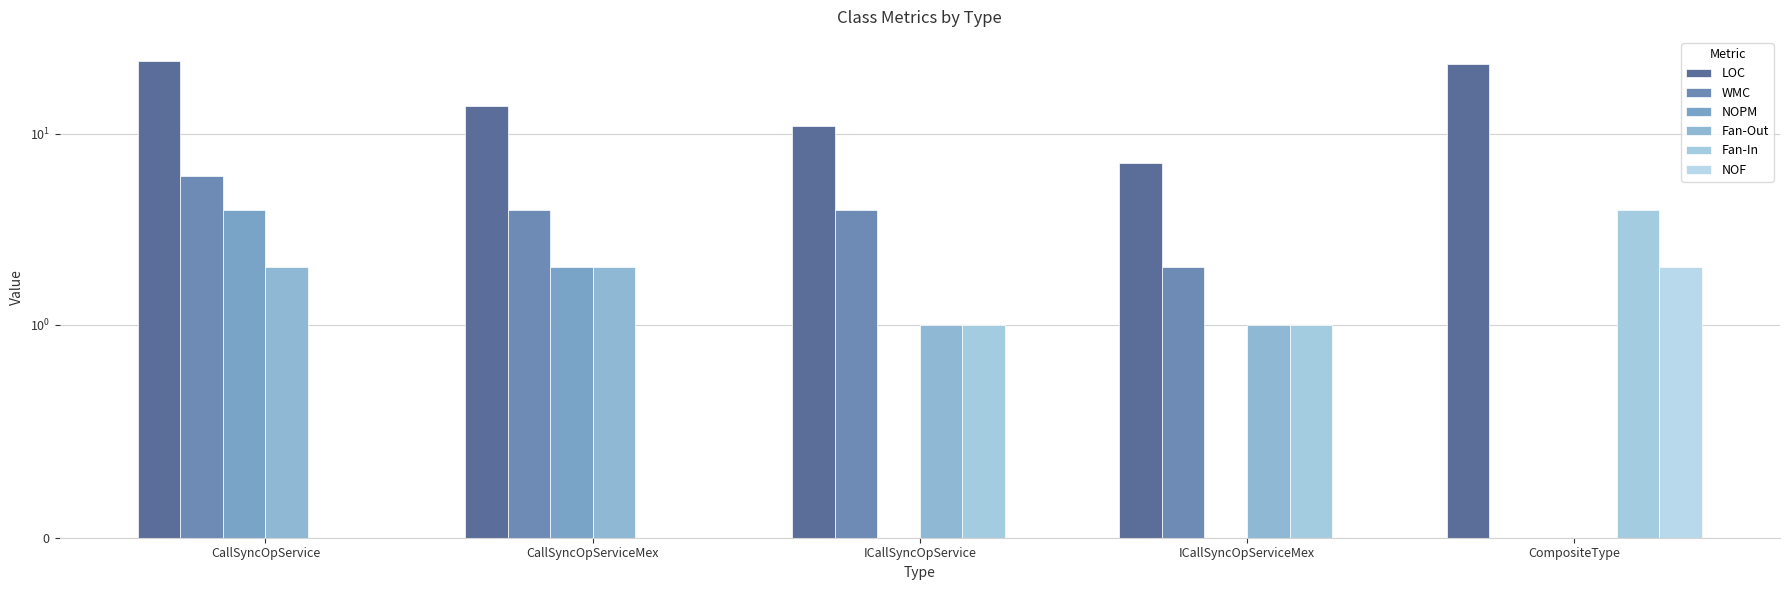

Reading left to right, list all the values displayed in this chart.

LOC: 24	14	11	7	23
WMC: 6	4	4	2	0
NOPM: 4	2	0	0	0
Fan-Out: 2	2	1	1	0
Fan-In: 0	0	1	1	4
NOF: 0	0	0	0	2